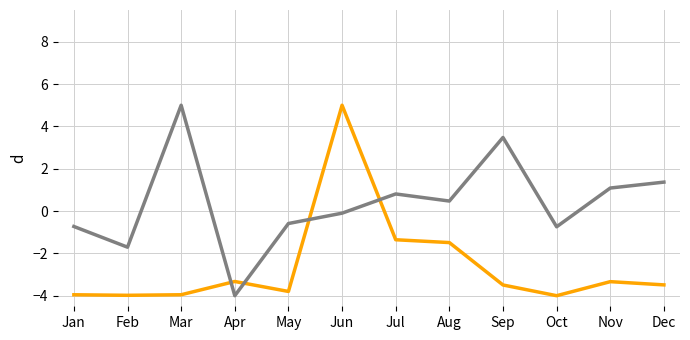

What is the maximum value shown in the chart?

5.0